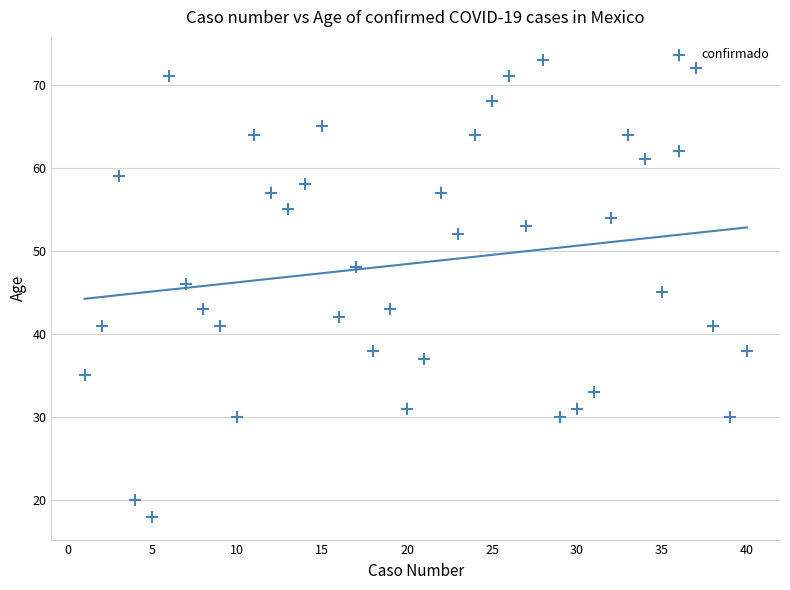

What is the range of X values (max minus min)?

39